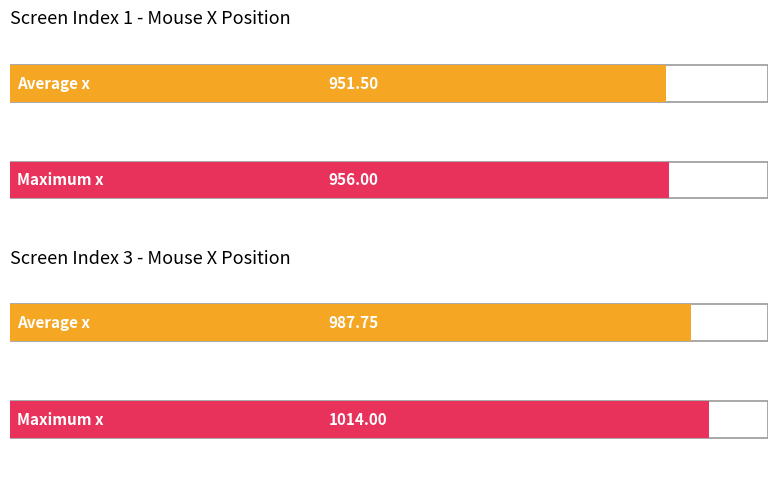

True or false: x_normalised has a value of 0.2 at 14.

False